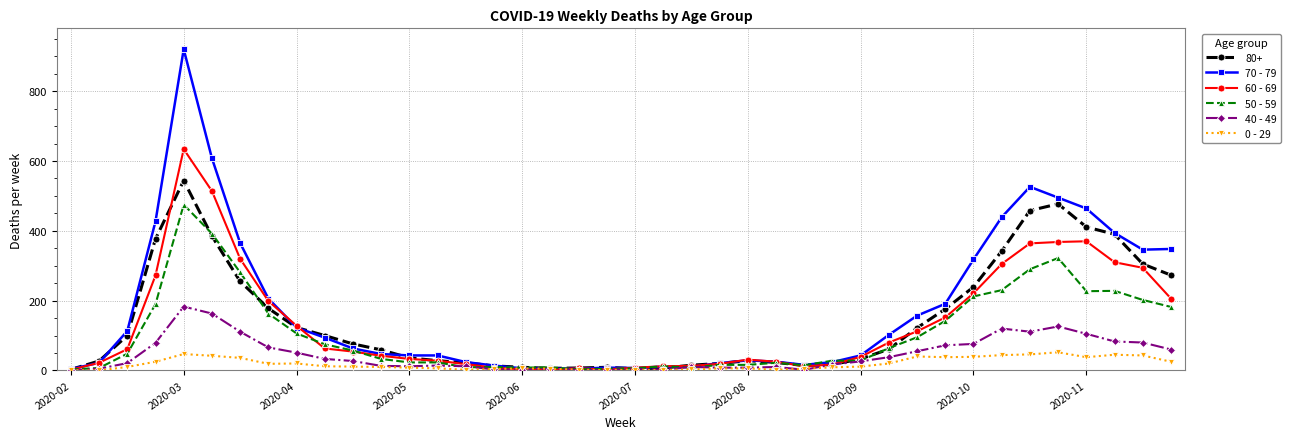

Which series has the widest spread of values?

70 - 79